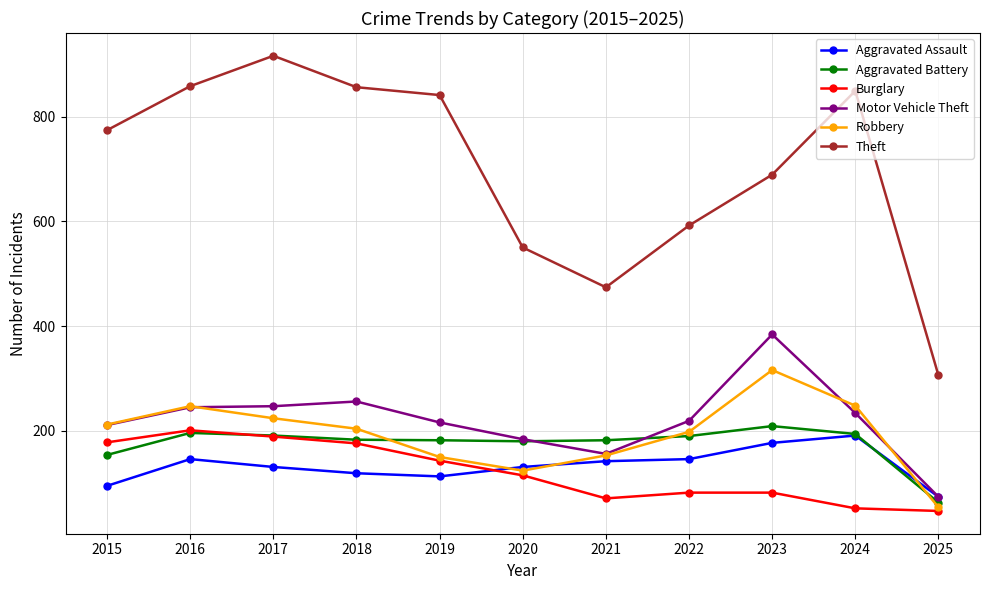

The Robbery series shows 375 at 2017. True or false?

False